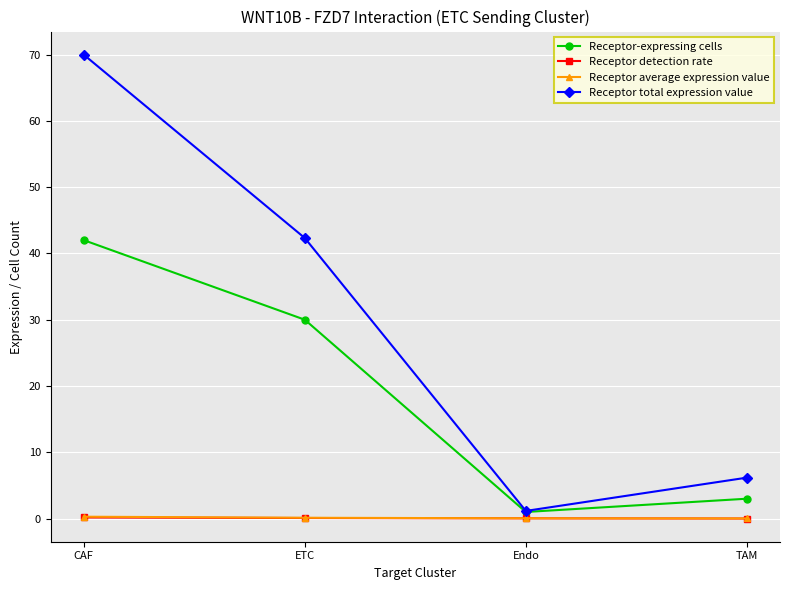

True or false: Receptor average expression value has more than 2 points higher than both neighbors.

False